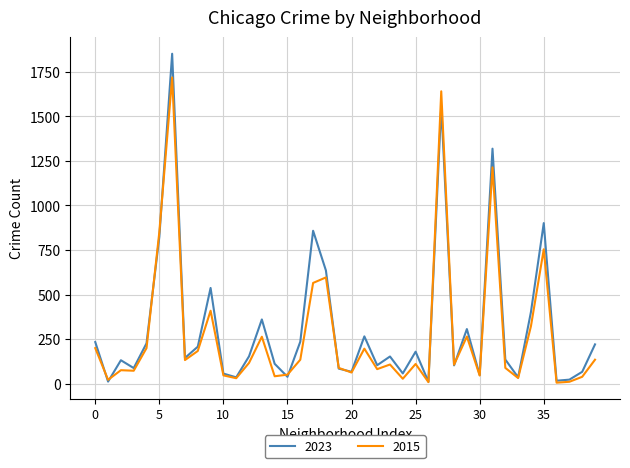

What is the maximum value for 2015?

1719